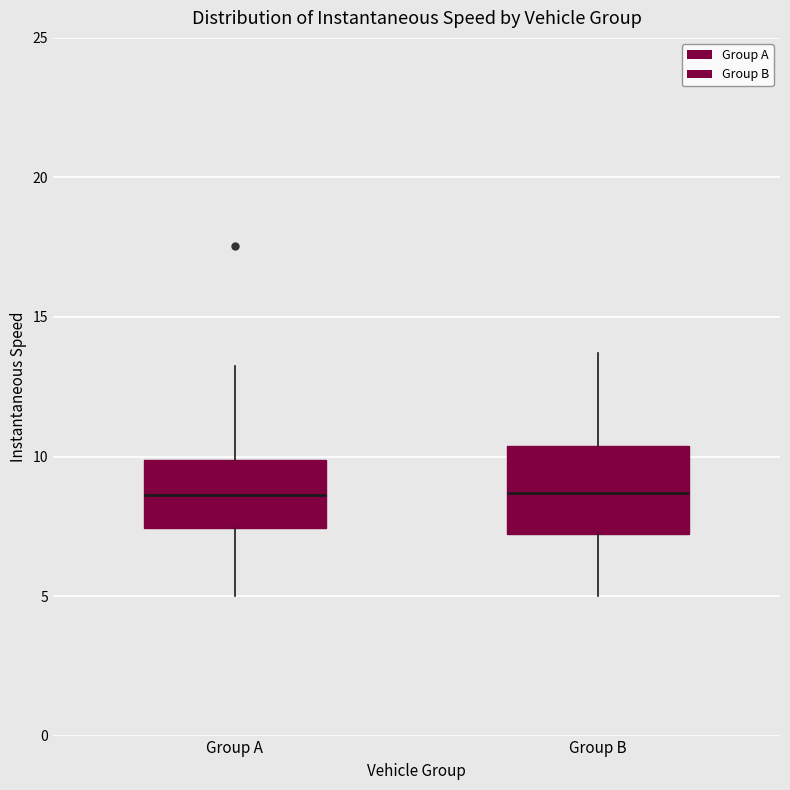

Where is the upper edge of the box for Group B on the y-axis? The values are not printed on the chart, so give them approximately, as read against the axis.

10.5